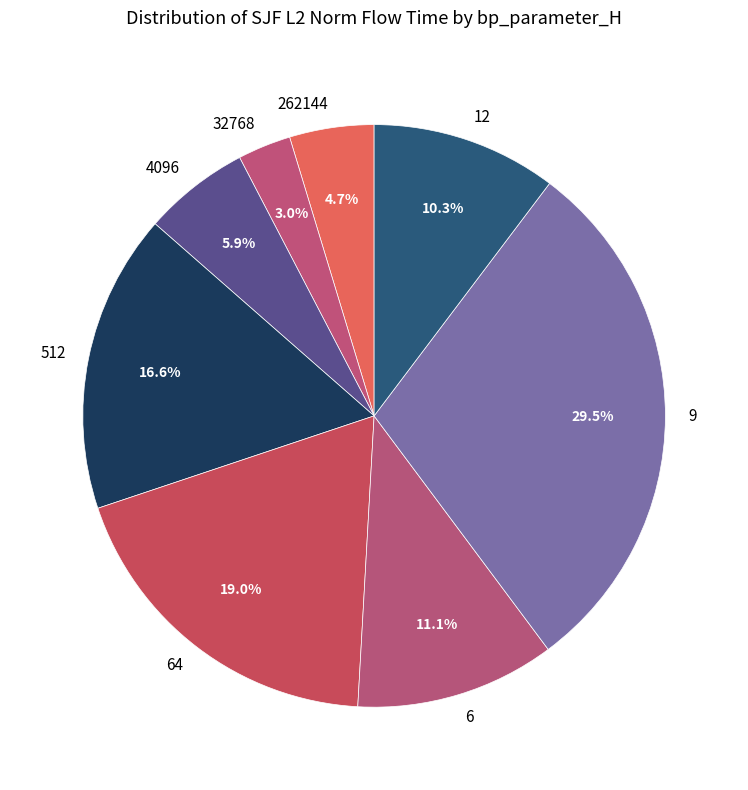

The 64 slice represents 7% of the pie. True or false?

False